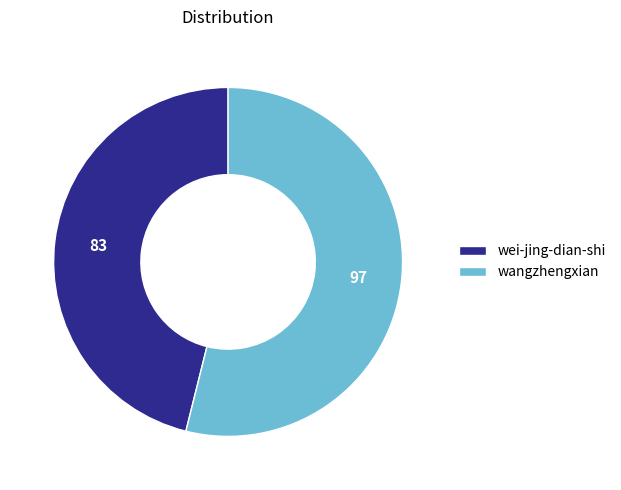

What is the largest slice in the pie chart?

wangzhengxian